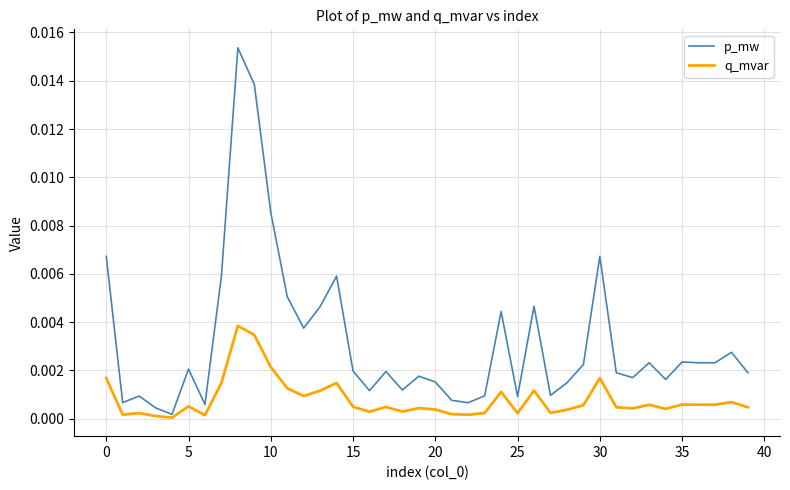

True or false: q_mvar and p_mw cross at least once.

False